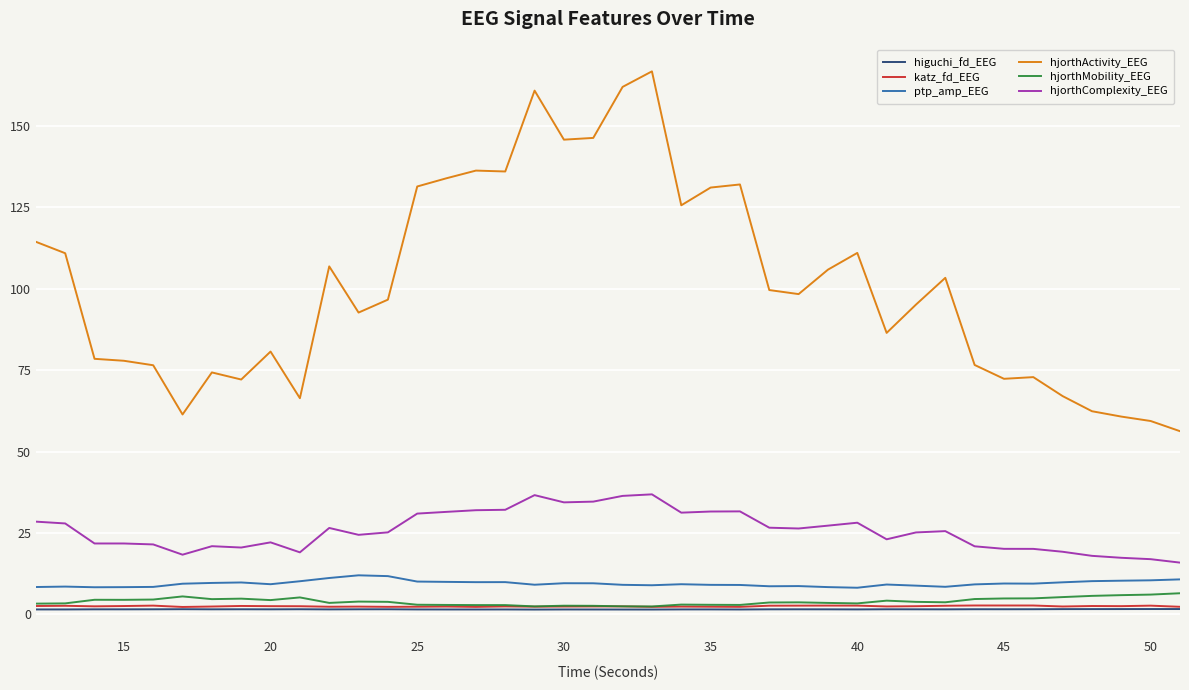

What is the maximum value shown in the chart?

166.7